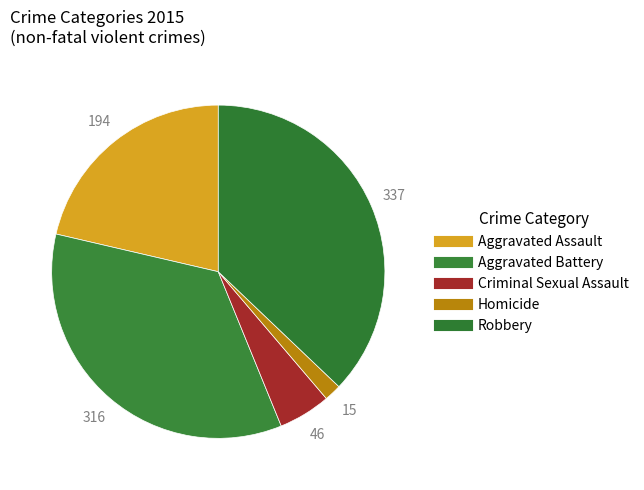

What is the smallest slice in the pie chart?

Homicide